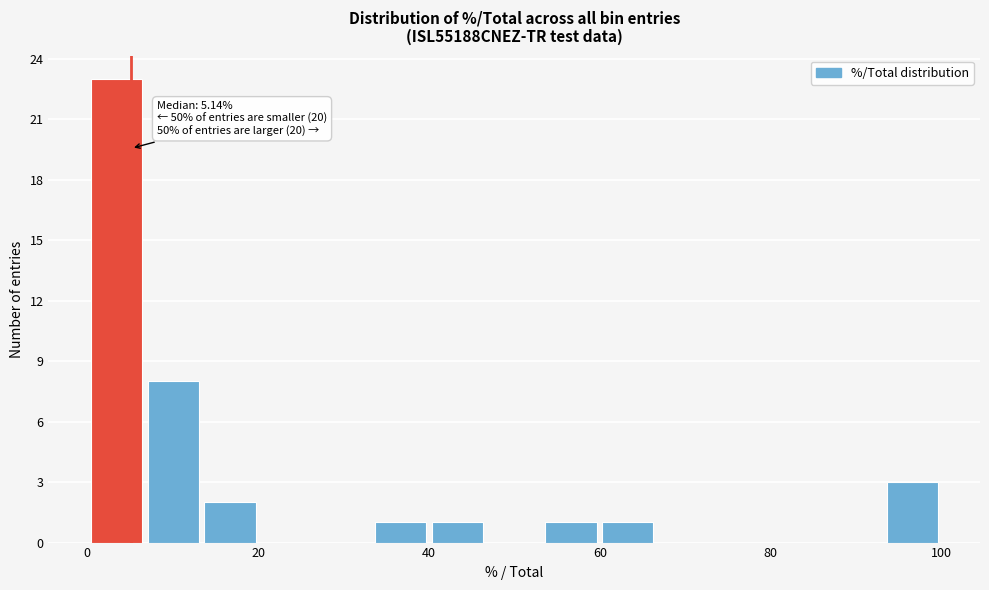

Read against the x-axis, roughly where is the centre of the tallest bar?

4